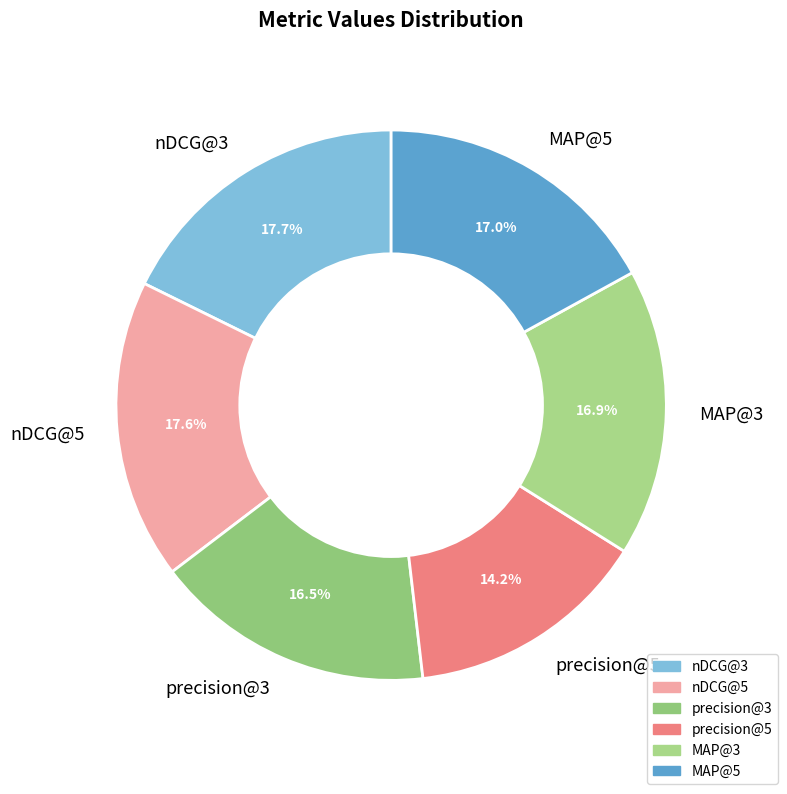

Which category has the smallest portion of the pie?

precision@5